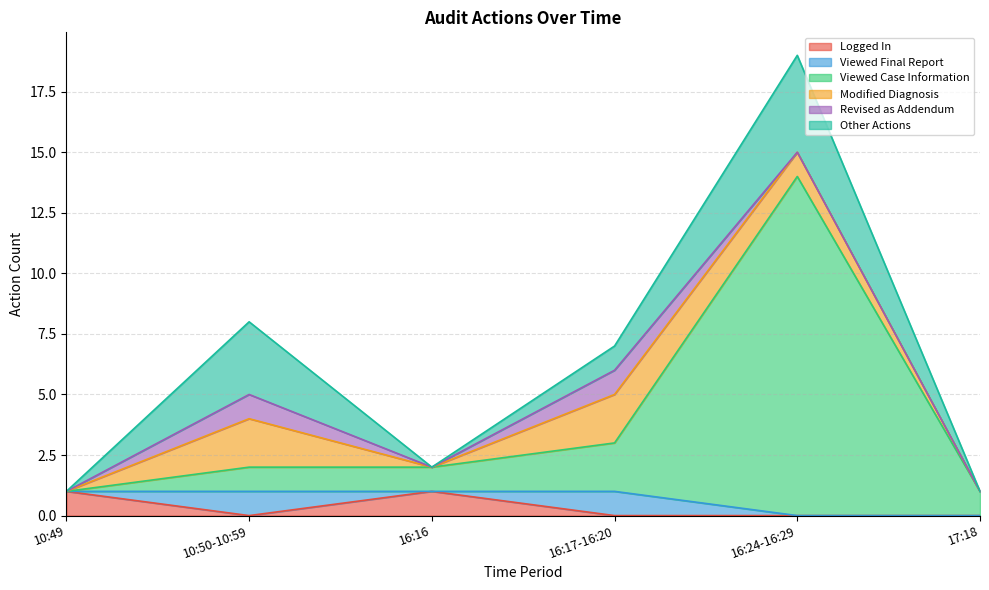

What is the spread (max minus min) of values at 17:18?

1